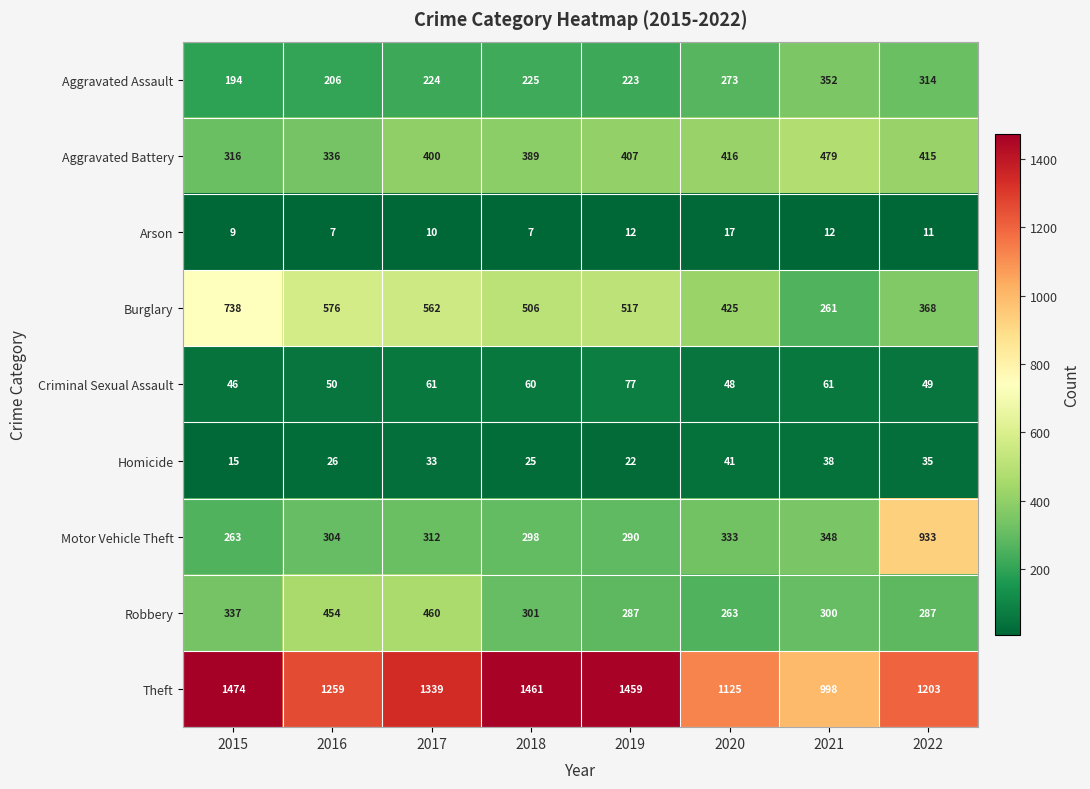

What is the approximate value of Homicide at 2020?

41